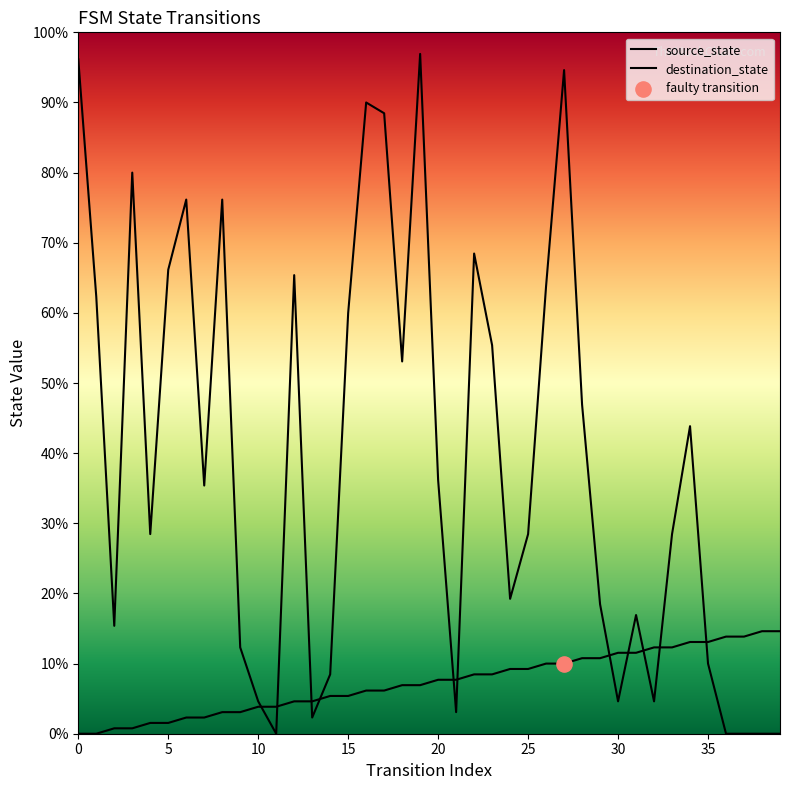

Is the value of destination_state at 38 greater than the value of source_state at 5?

No